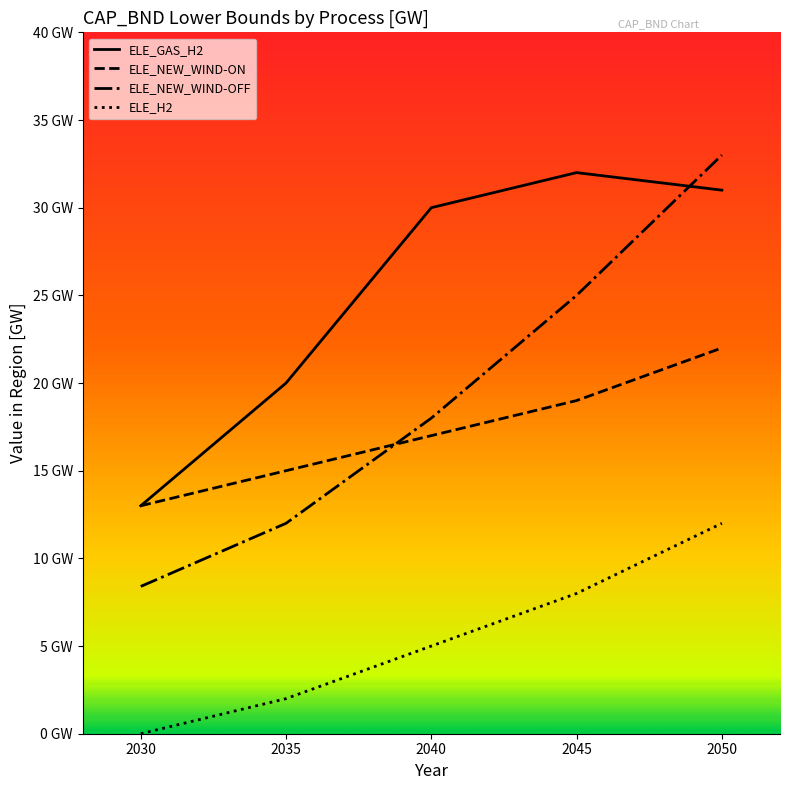

Which series has the largest total across all categories?

ELE_GAS_H2